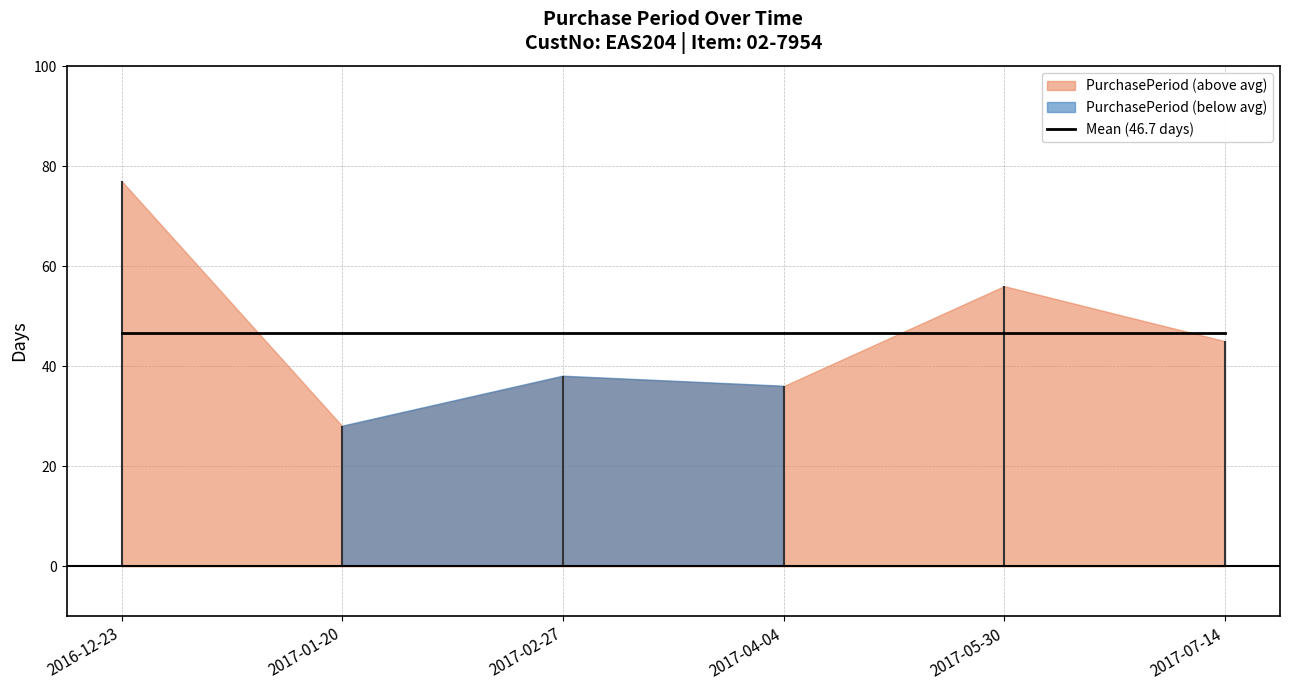

True or false: the data has more than 1 interior local peaks.

True